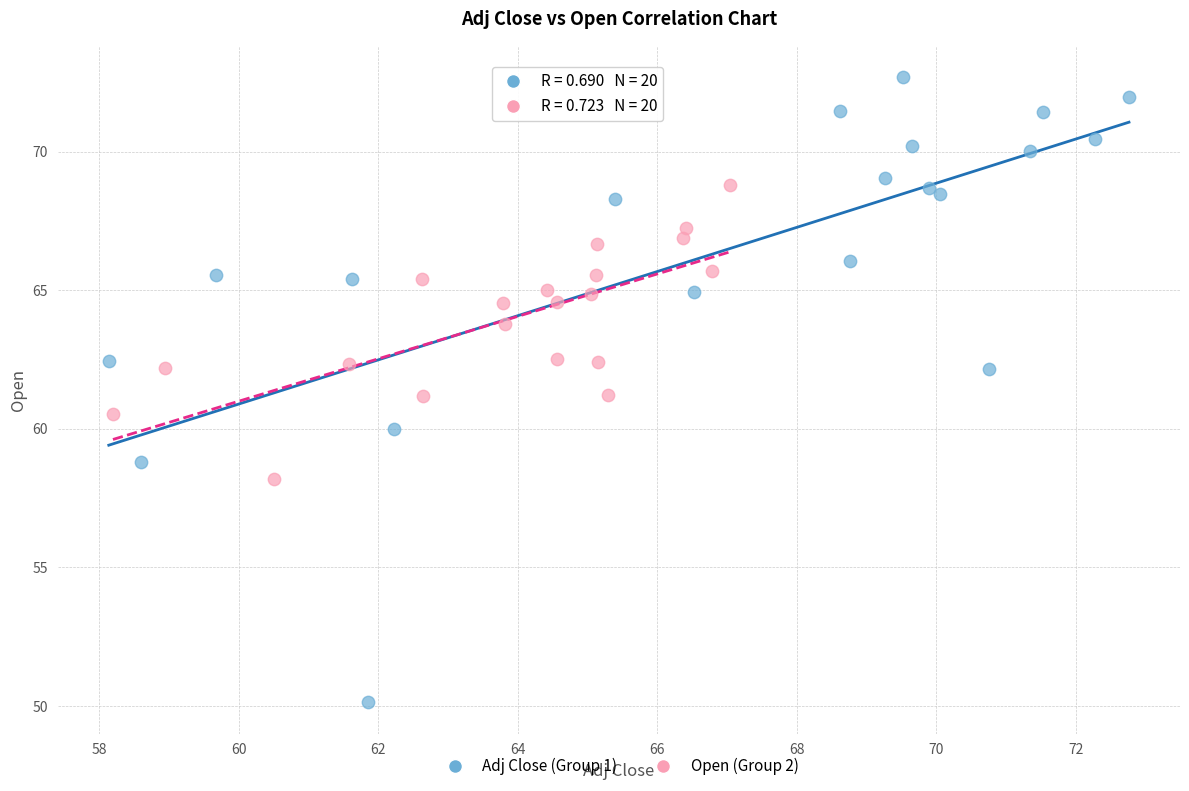

Which series contains the lowest Y value?

Adj Close (Group 1)